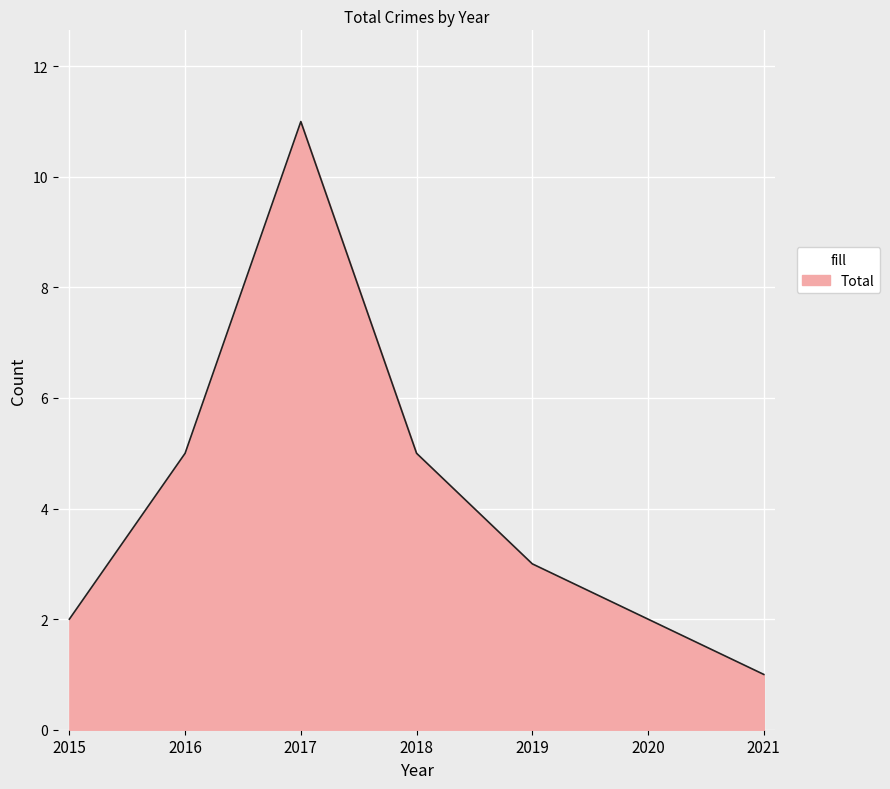

How many lines are shown in the chart?

1